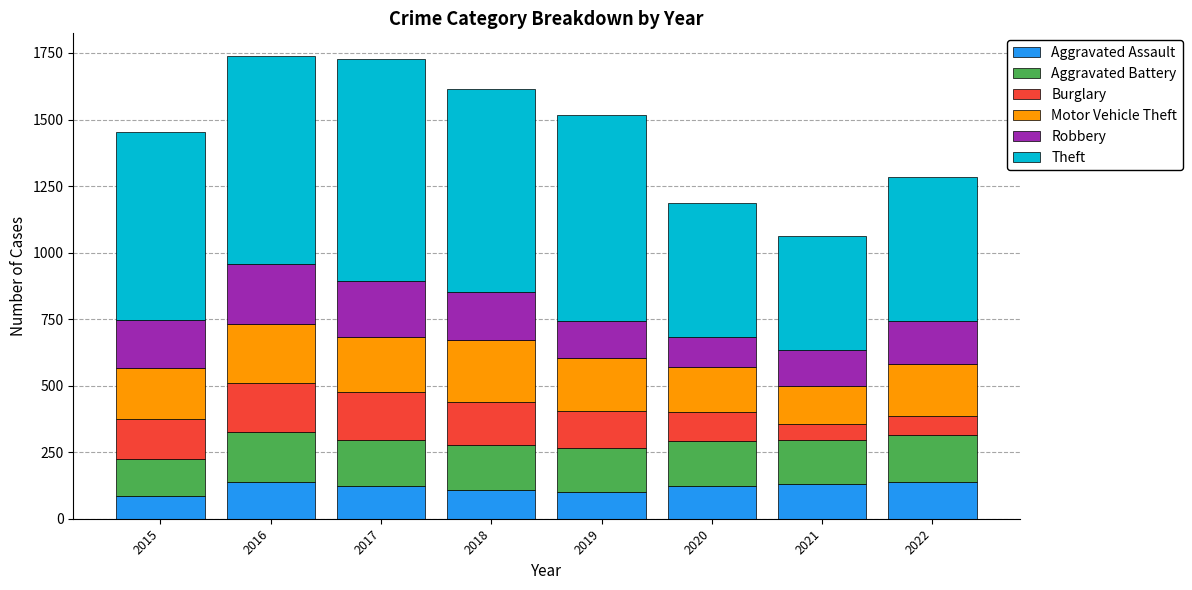

What is the sum of the Aggravated Assault values at 2015 and 2022?

222